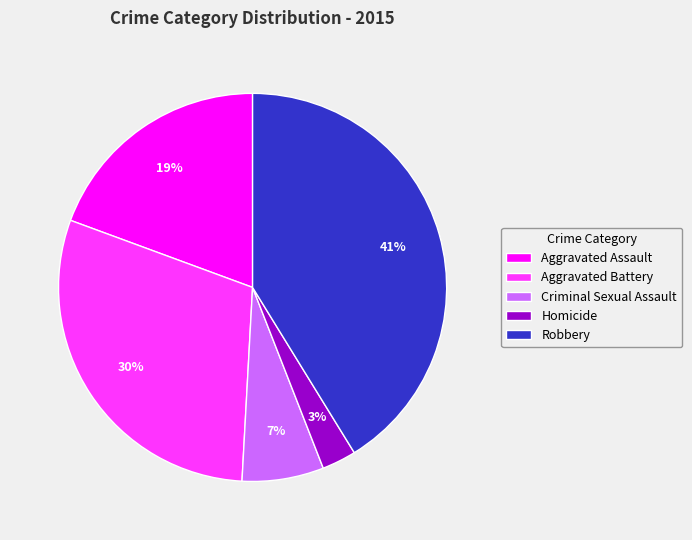

What is the largest slice in the pie chart?

Robbery